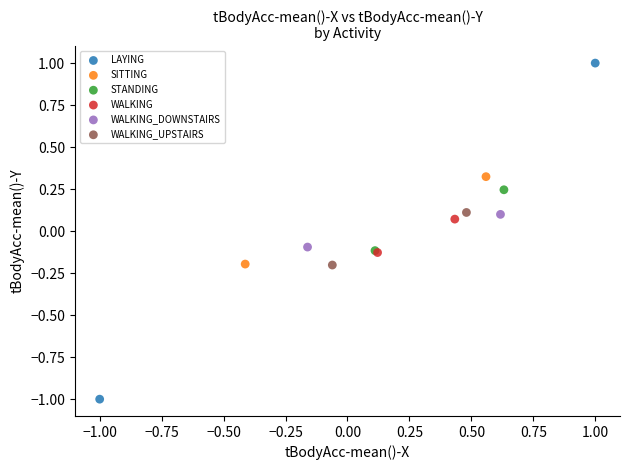

What are all the series names shown in the legend?

LAYING, SITTING, STANDING, WALKING, WALKING_DOWNSTAIRS, WALKING_UPSTAIRS